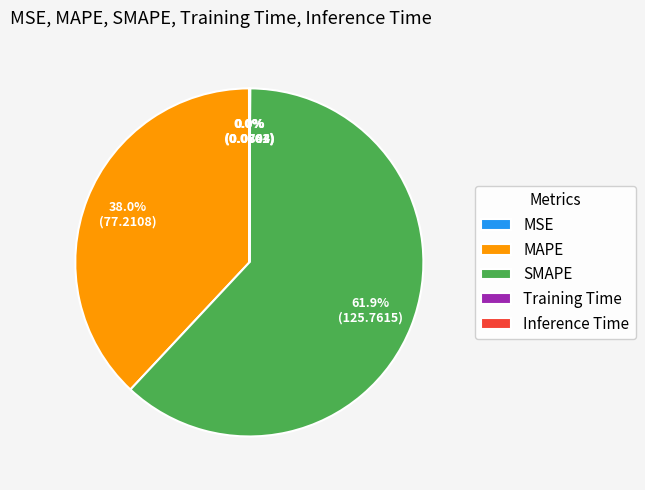

What is the largest slice in the pie chart?

SMAPE